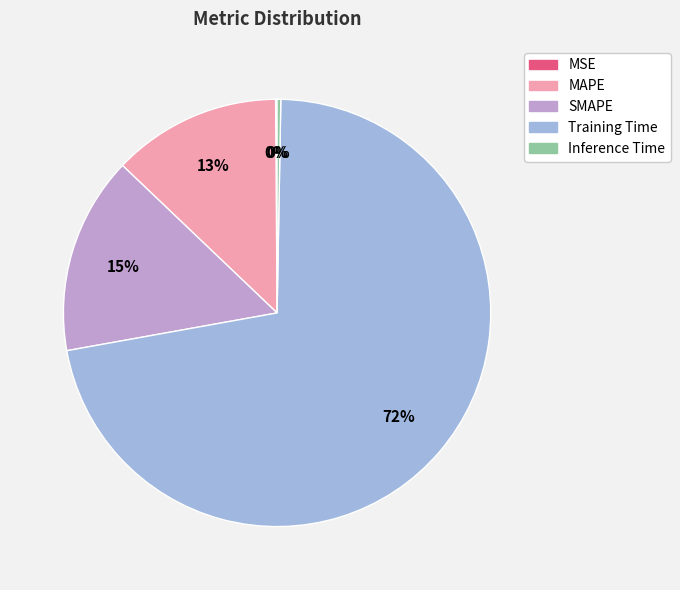

Which category has the biggest portion of the pie?

Training Time